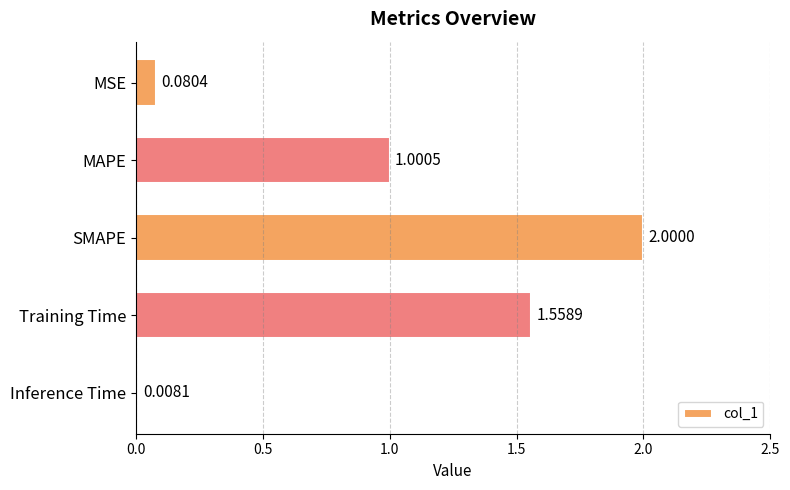

What is the average value?

0.9